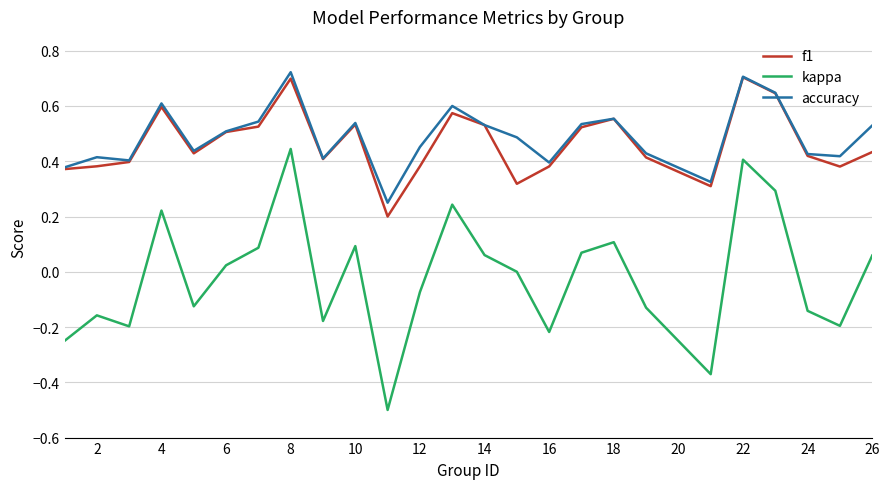

What are all the series names shown in the legend?

f1, kappa, accuracy